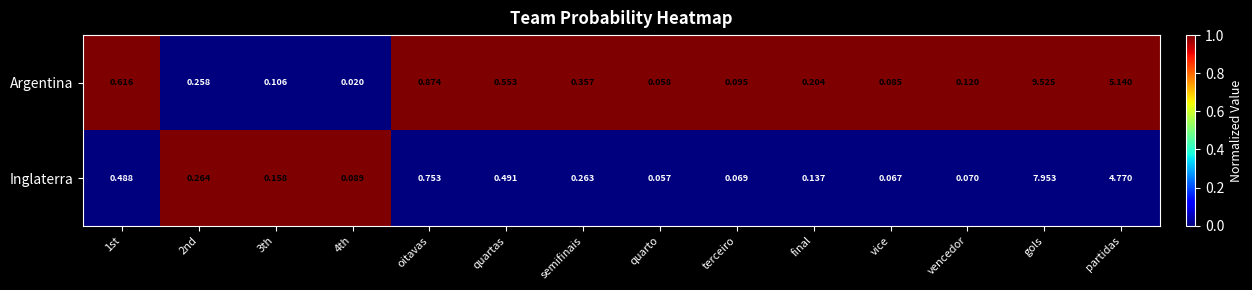

At vencedor, list the series in order from largest to smallest.

Argentina, Inglaterra